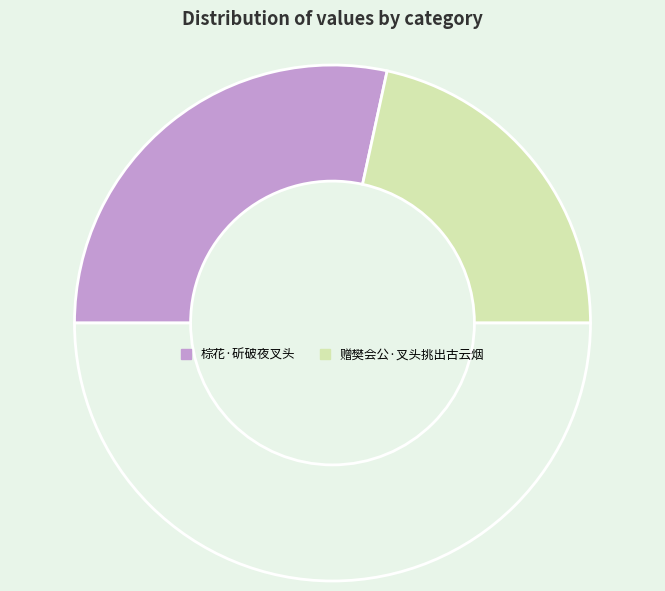

What is the largest slice in the pie chart?

棕花·斫破夜叉头